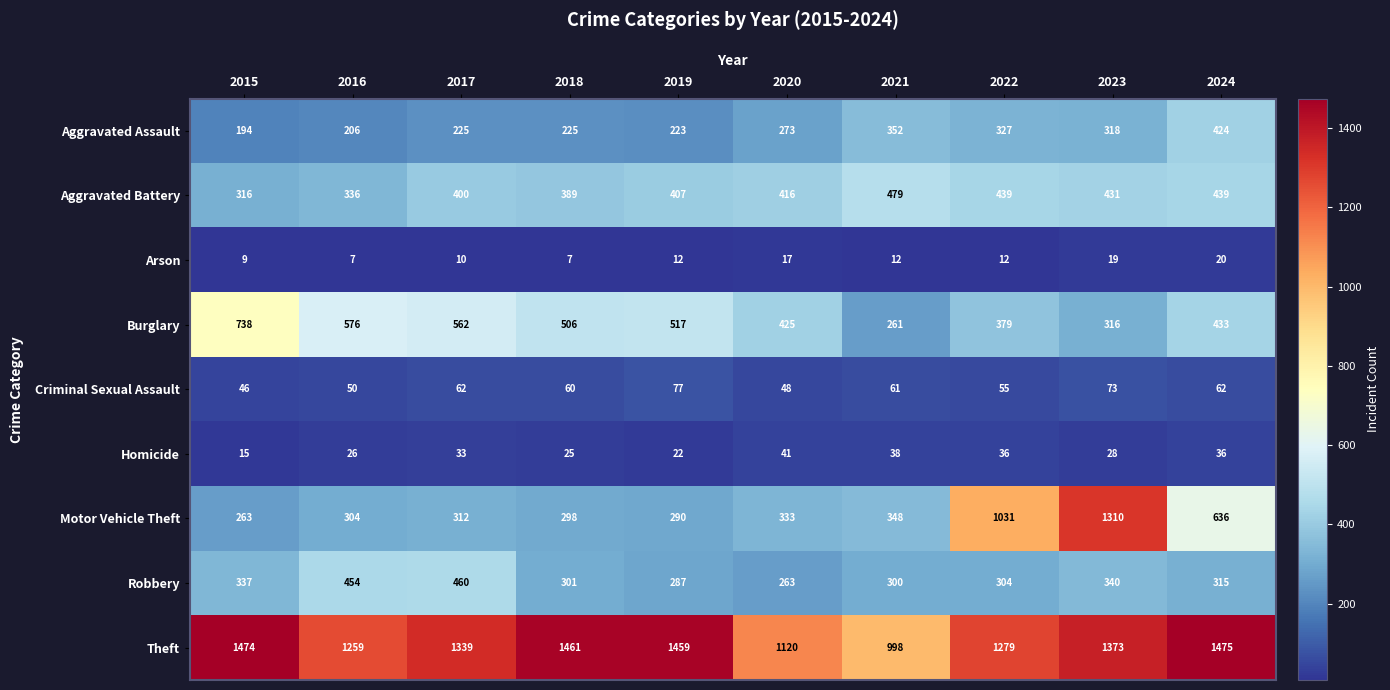

The Aggravated Battery series shows 389 at 2018. True or false?

True